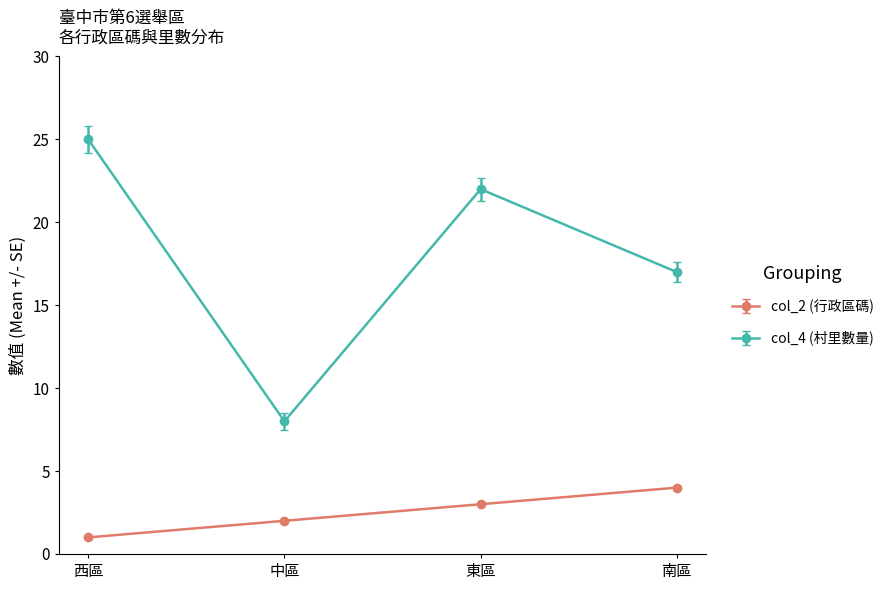

Which series has the widest spread of values?

col_4 (村里數量)